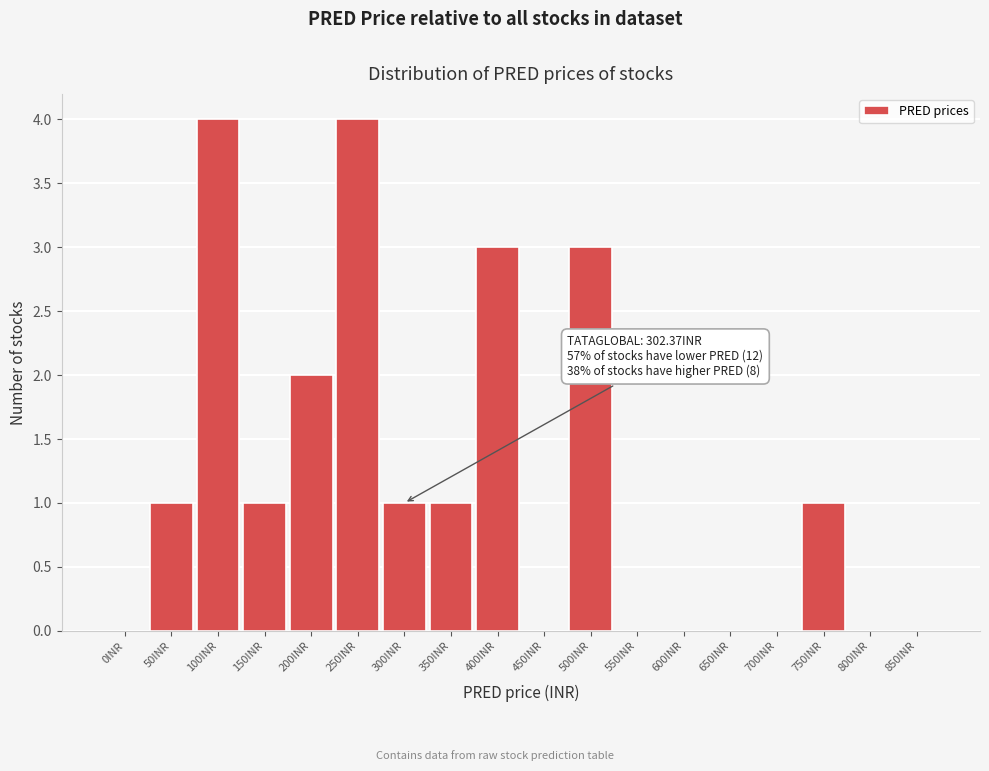

Reading left to right, extract all data points from this chart.

0INR=0	50INR=1	100INR=4	150INR=1	200INR=2	250INR=4	300INR=1	350INR=1	400INR=3	450INR=0	500INR=3	550INR=0	600INR=0	650INR=0	700INR=0	750INR=1	800INR=0	850INR=0